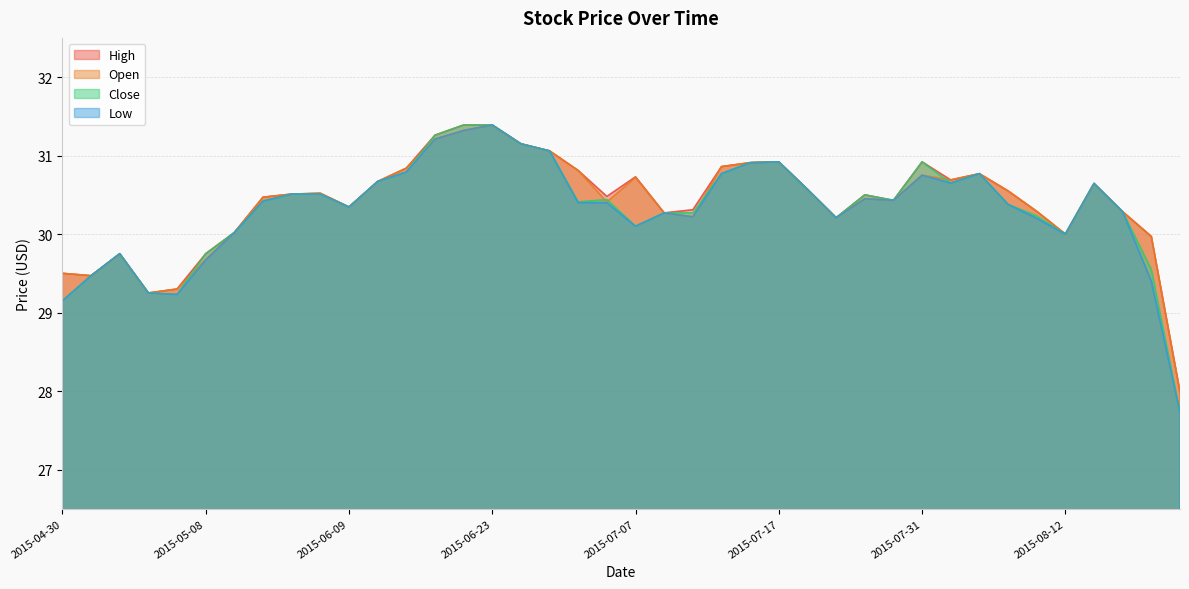

What are all the series names shown in the legend?

High, Open, Close, Low